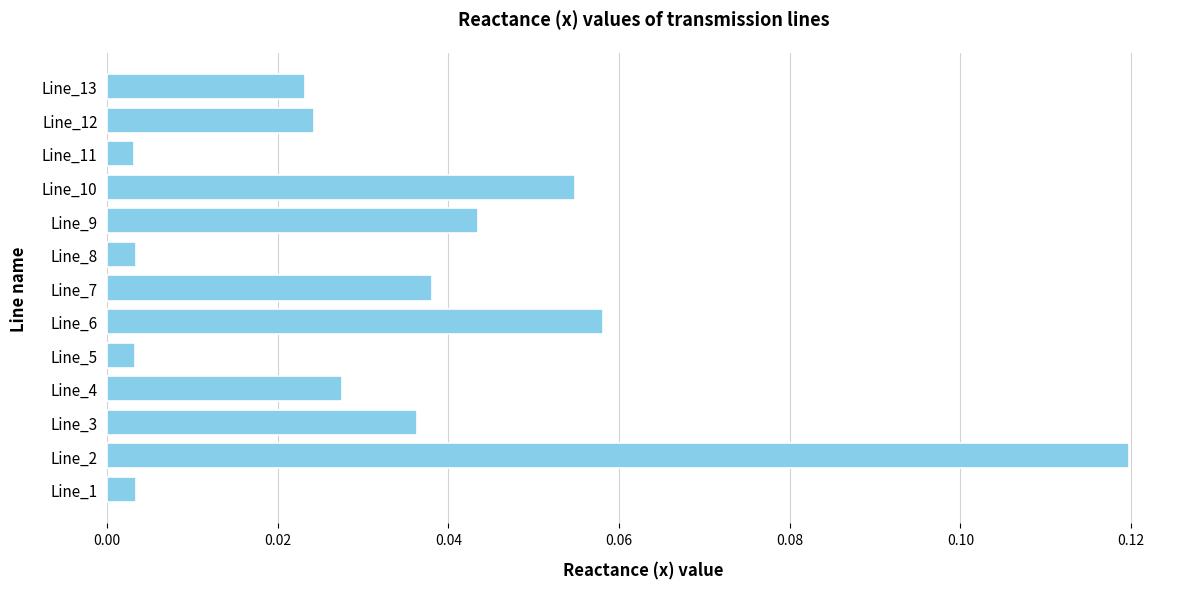

Which label corresponds to the largest value in the chart?

Line_2